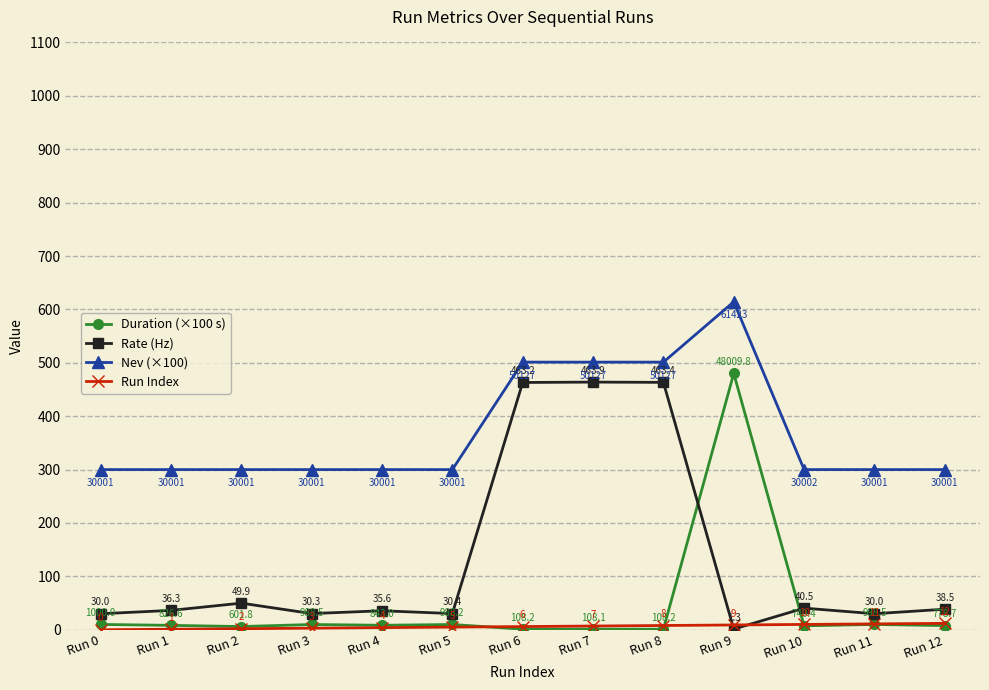

The value of Rate (Hz) at Run 4 is 35.6. True or false?

True